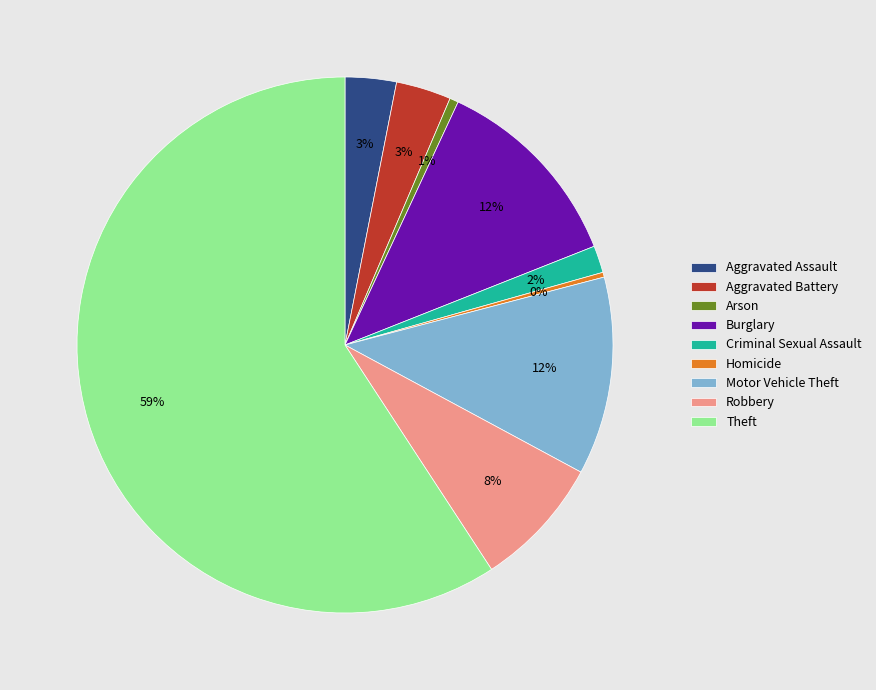

Which has a higher value, Arson or Theft?

Theft